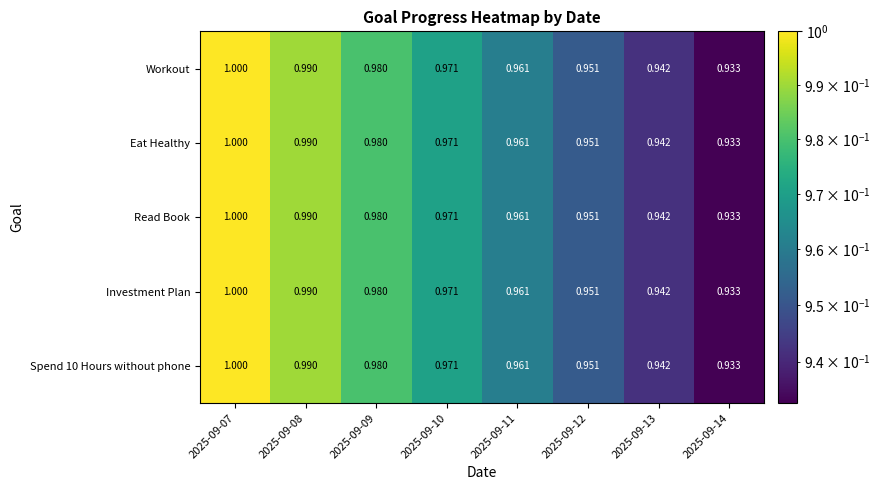

What is the total value across all series at 2025-09-12?

4.8